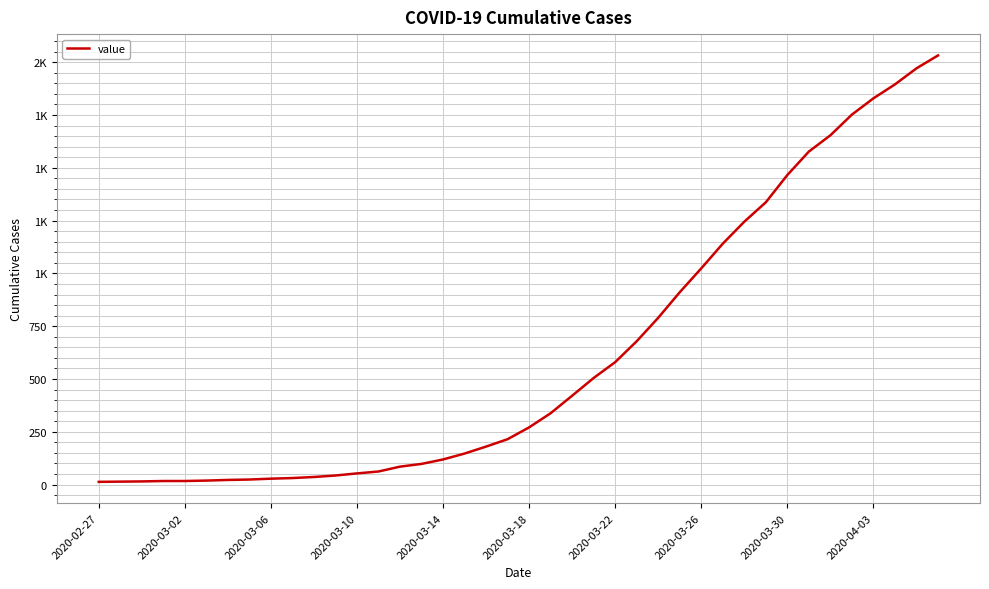

Does the chart have visible grid lines?

Yes